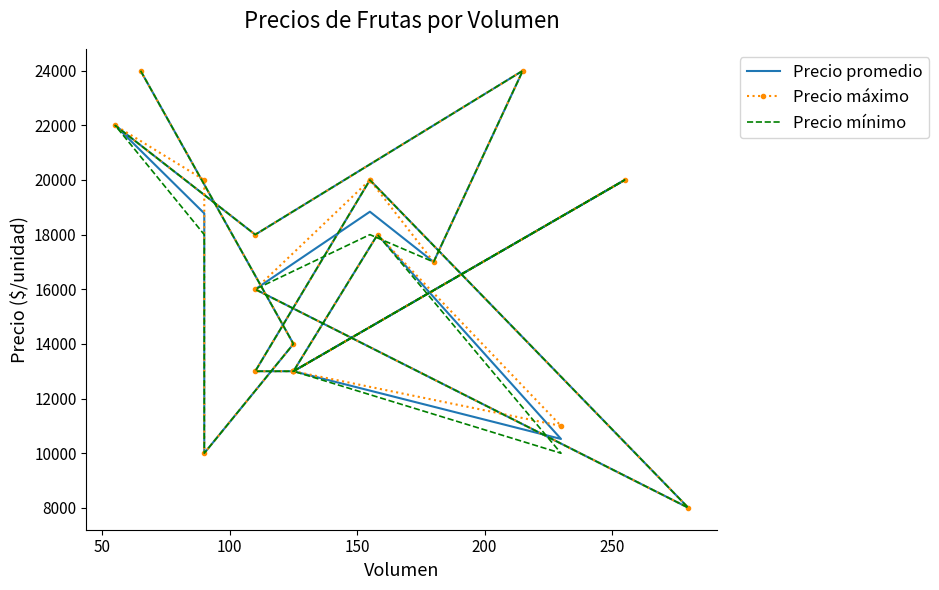

True or false: Precio máximo and Precio mínimo cross at least once.

False